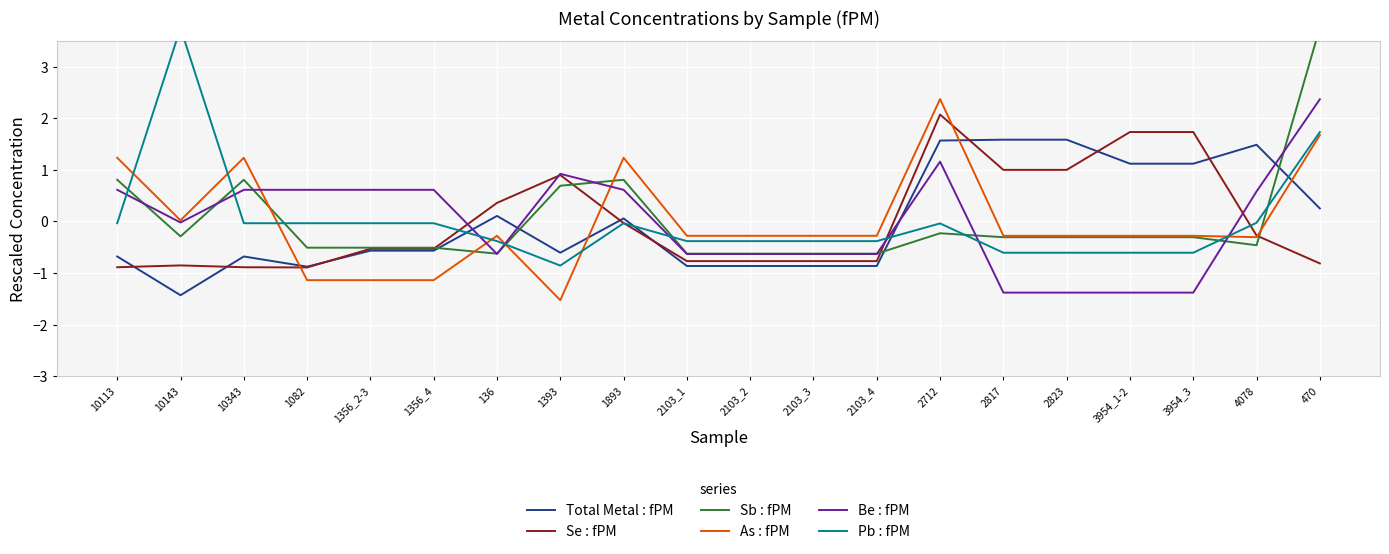

In As : fPM, how many points are lower than both neighbors (excluding endpoints)?

3